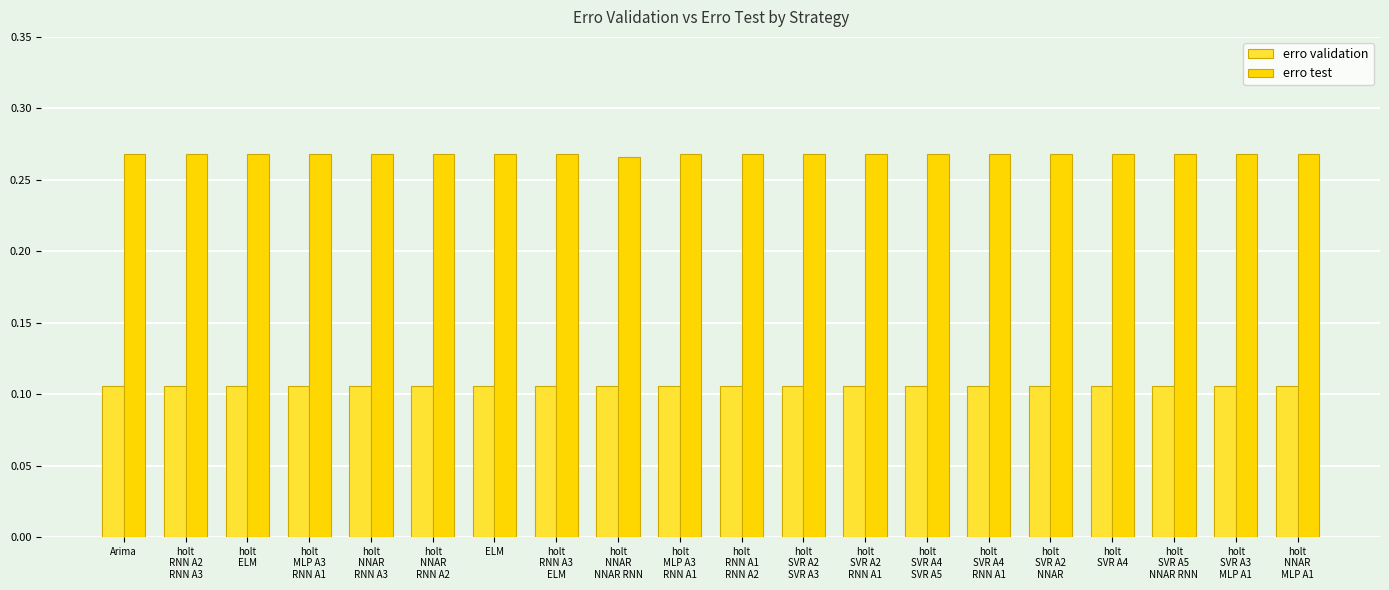

How many bars are there in each group?

2